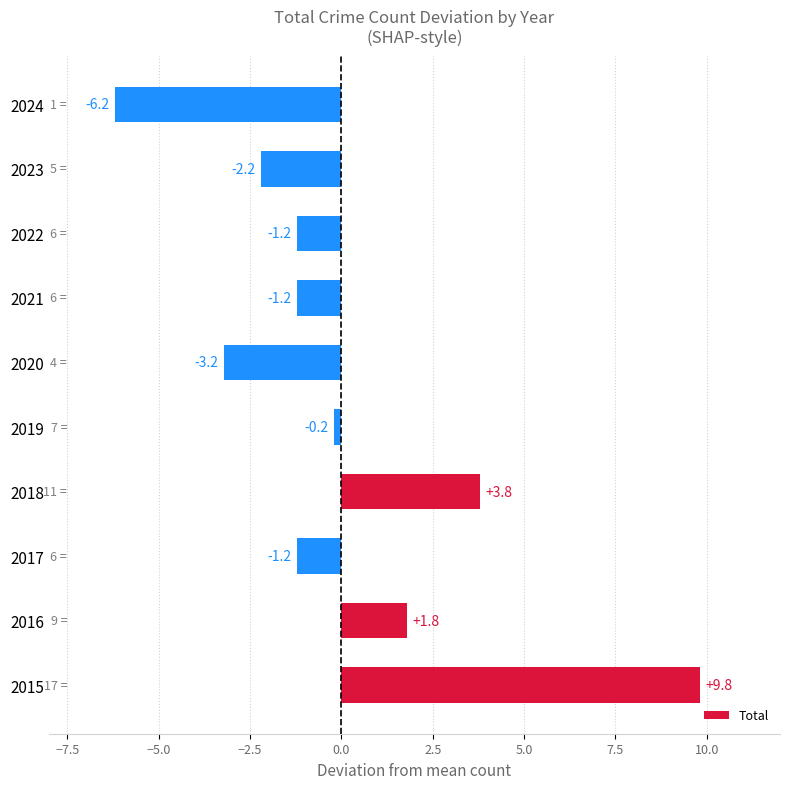

What is the change in value from 2021 to 2024?

-5.0